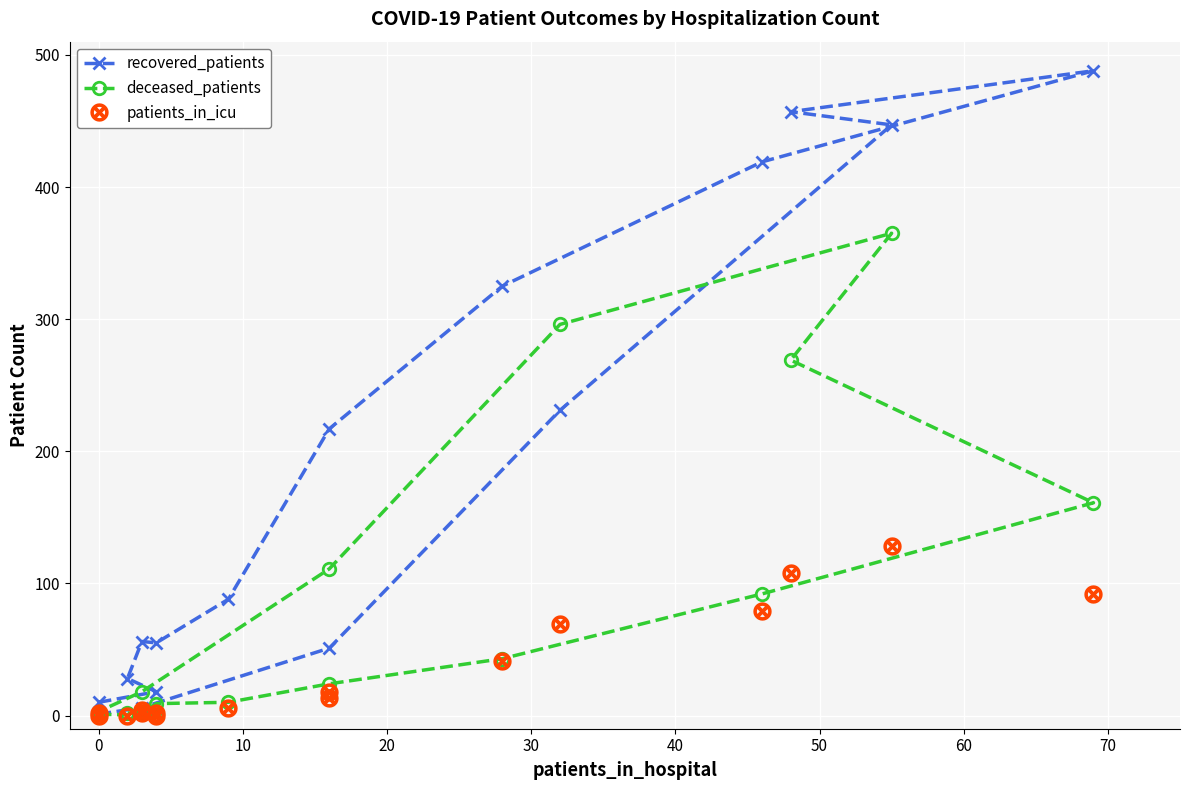

What are all the series names shown in the legend?

recovered_patients, deceased_patients, patients_in_icu